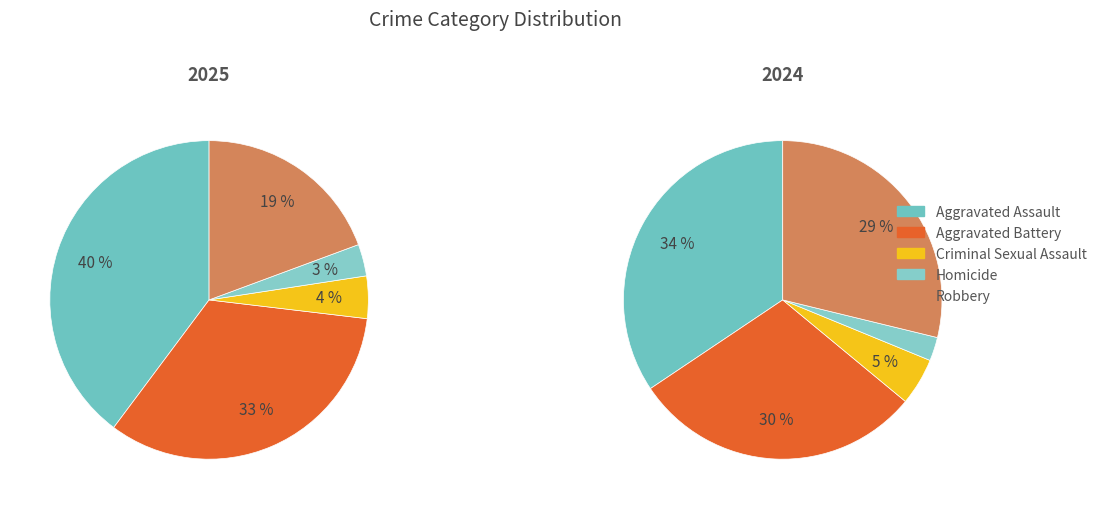

Does Aggravated Battery account for over 50% of the chart?

No